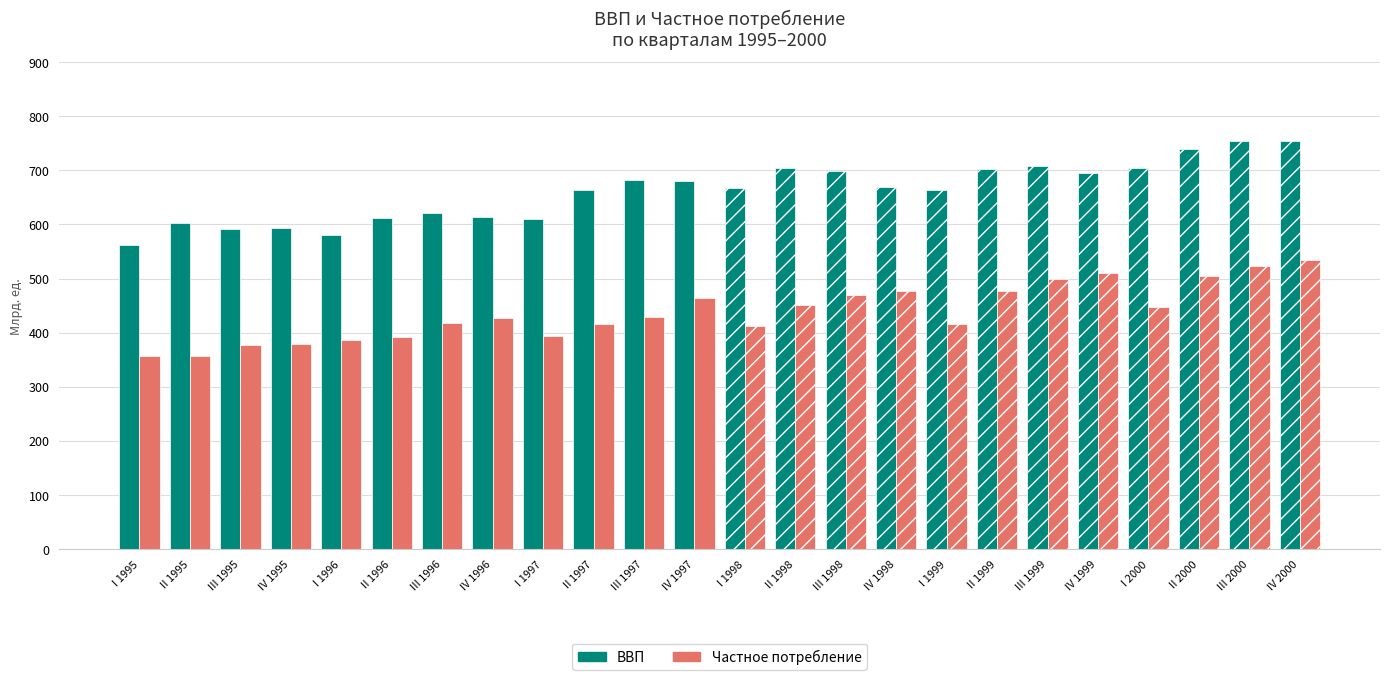

What is the average value of the Частное потребление series?

438.1